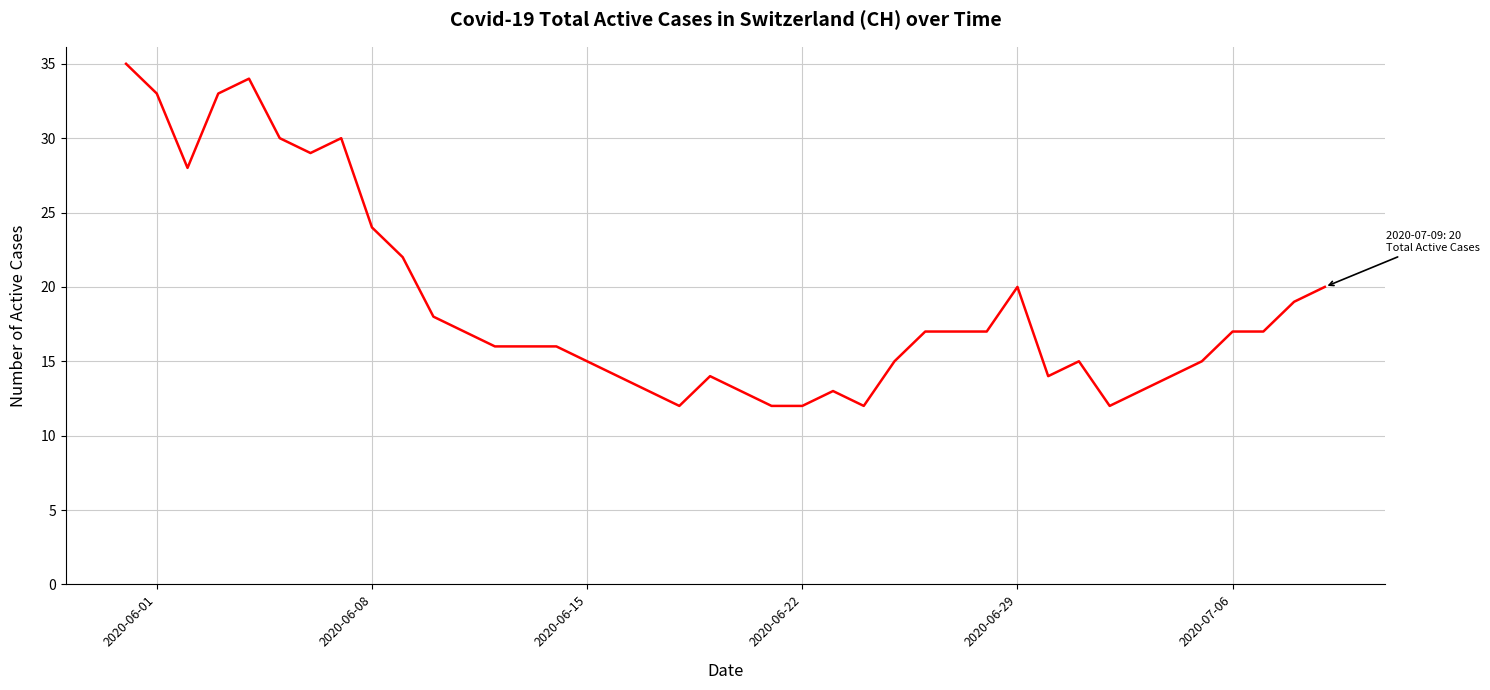

What is the greatest value displayed?

35